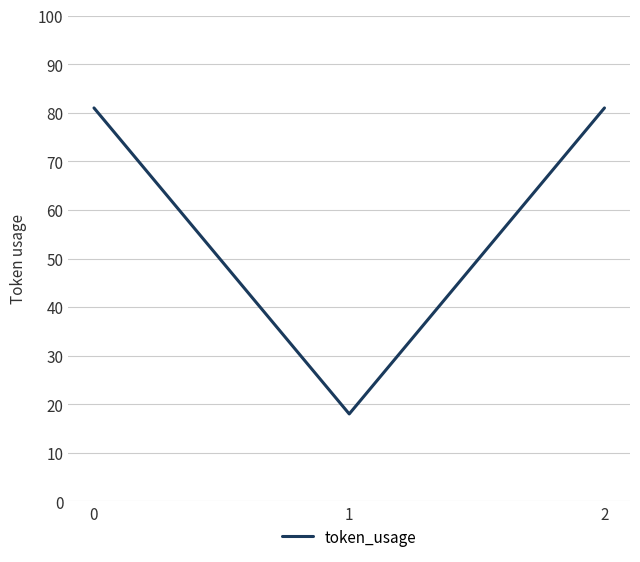

The value at 0 is 81. True or false?

True